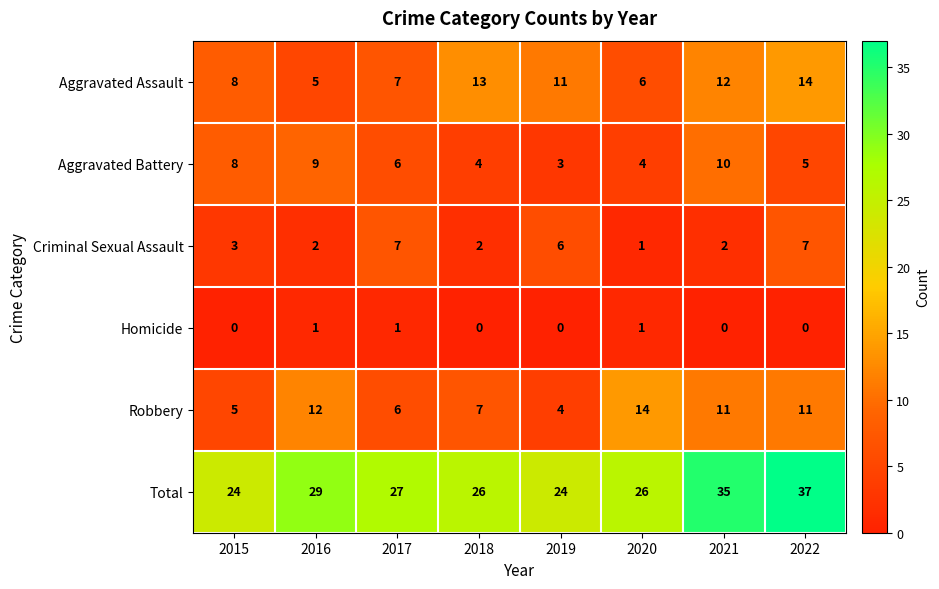

The Homicide series shows 1 at 2016. True or false?

True